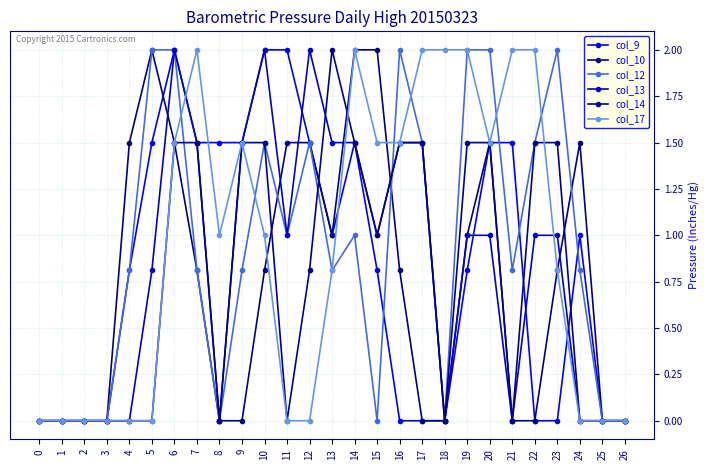

The col_14 series shows 0.6 at 20. True or false?

False